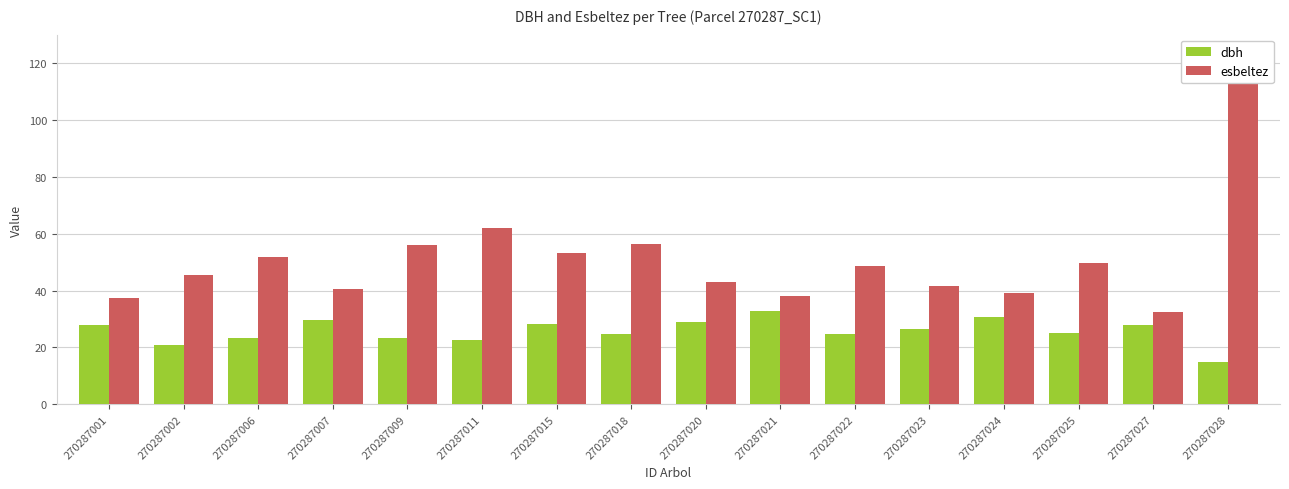

What is the maximum value for dbh?

32.8